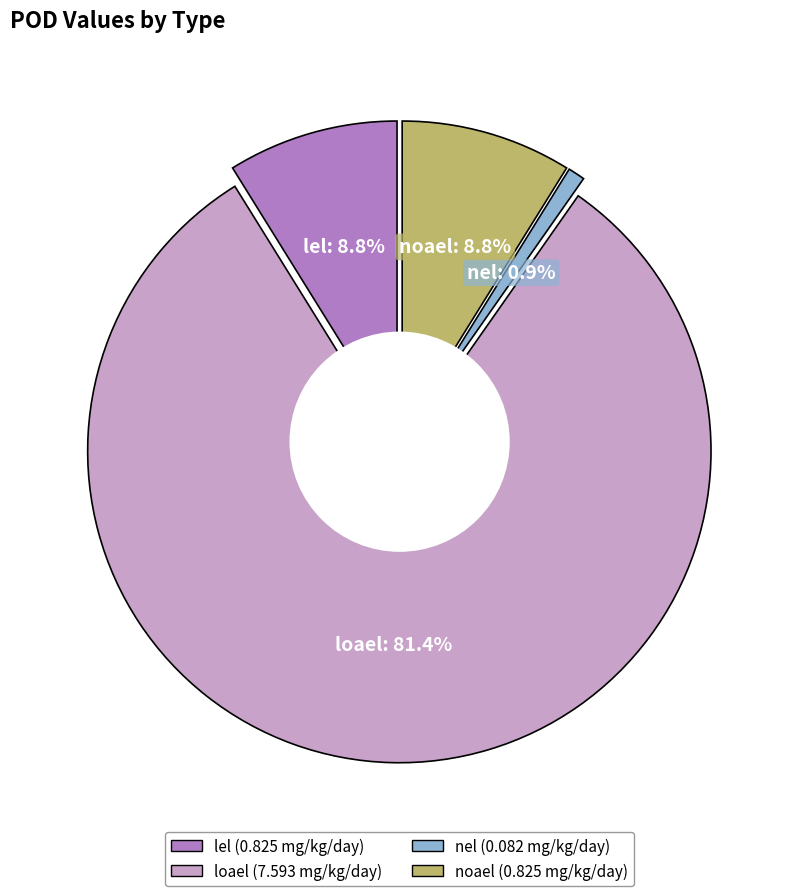

The lel slice represents 3% of the pie. True or false?

False